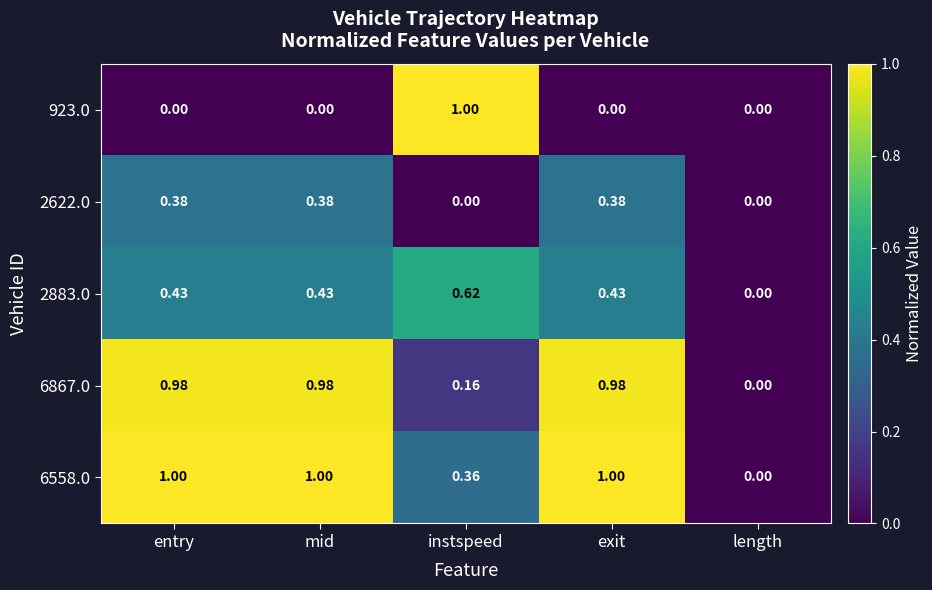

Which category has the lowest value in the 2883.0 series?

length